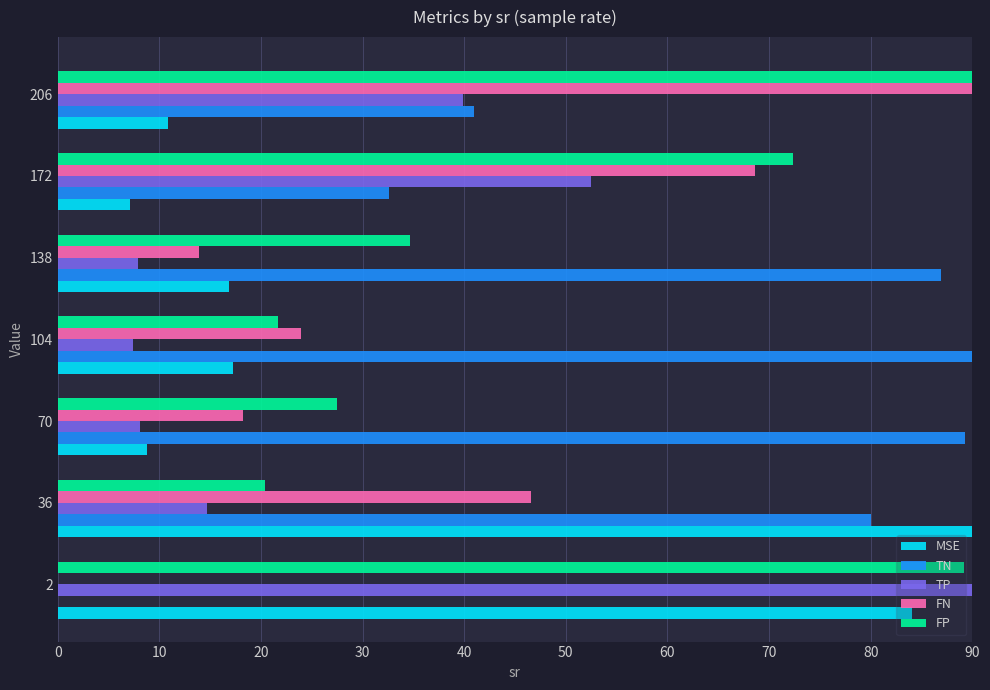

How many values in the TP series exceed 14?

4